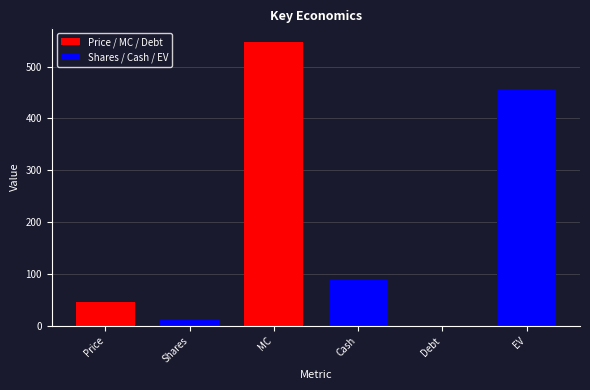

Approximately how many times larger is the value at Cash compared to Price?

2.0